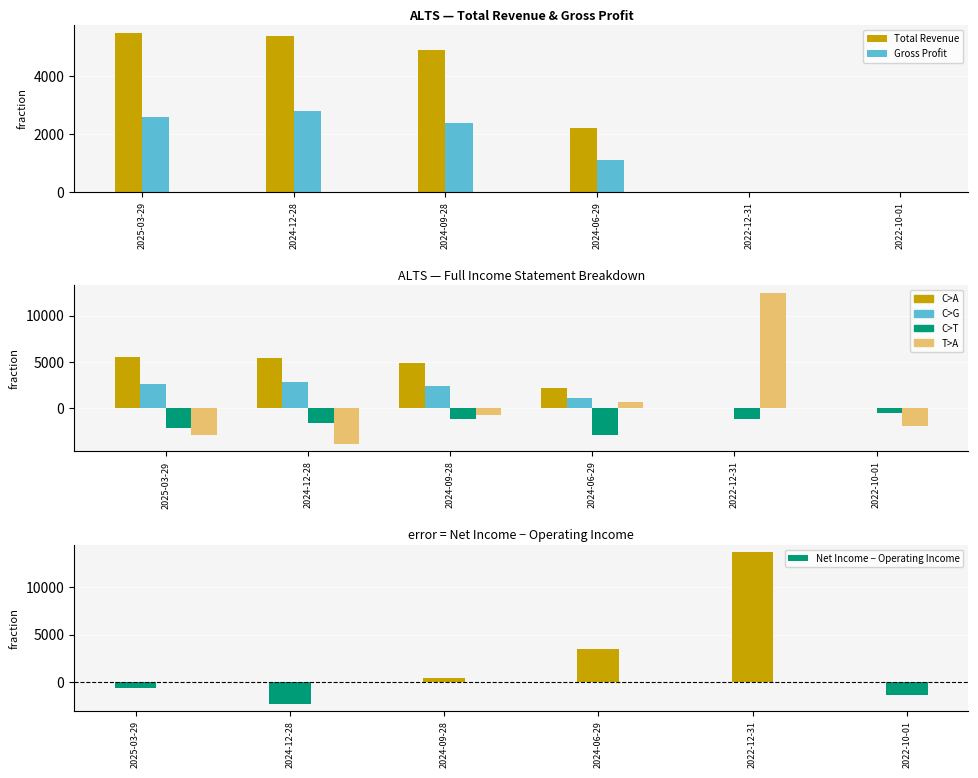

Where is Gross Profit nearest to the value 1400?

2024-06-29